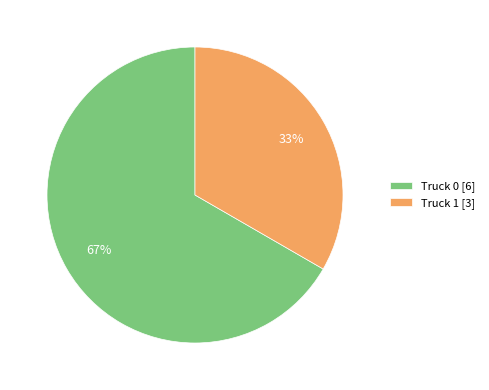

Do Truck 1 and Truck 0 together represent more than half of the pie?

Yes